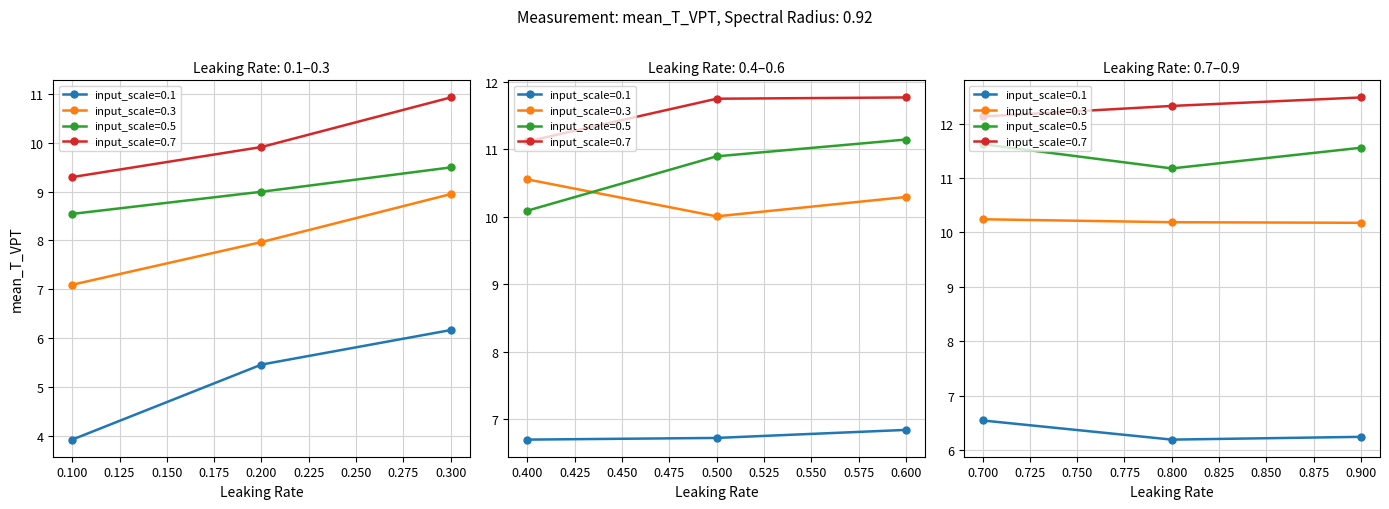

Which series has the largest total across all categories?

input_scale=0.7